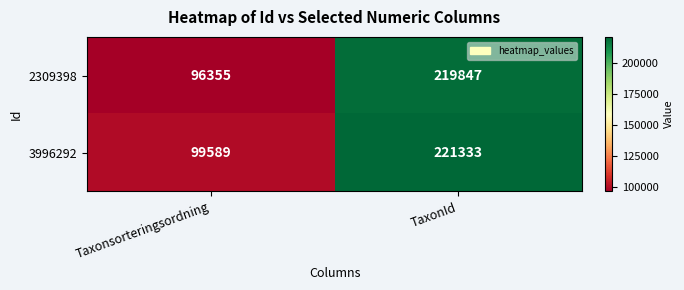

Which series changed the most between Taxonsorteringsordning and TaxonId?

2309398